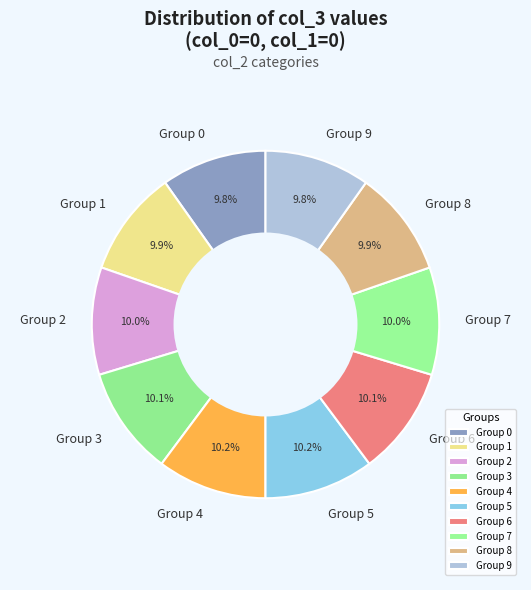

Is the sum of Group 0 and Group 2 greater than half?

No